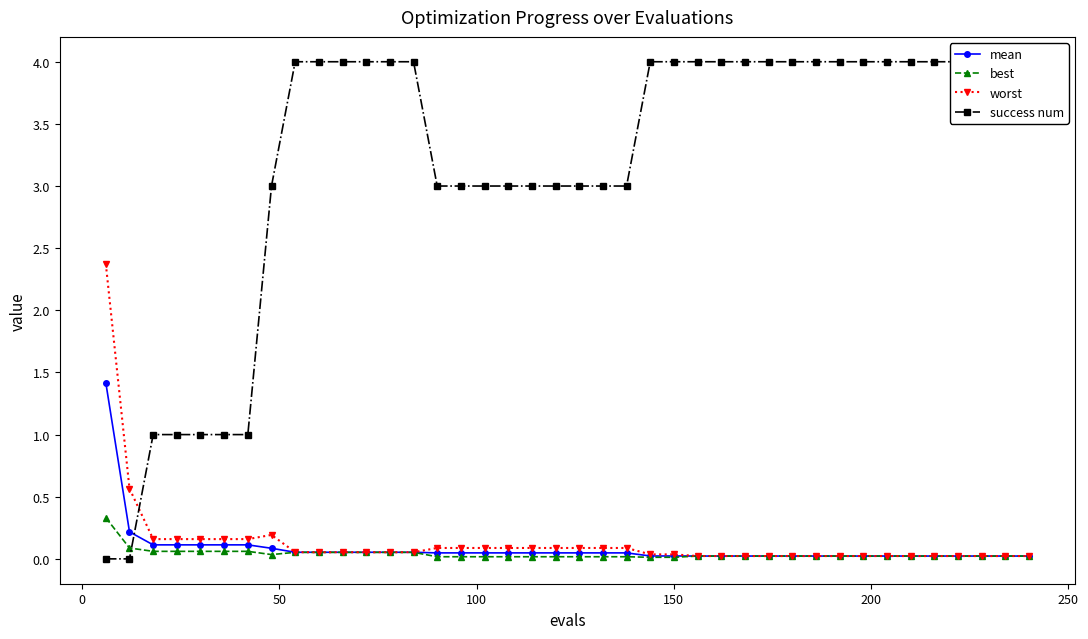

True or false: best and mean intersect in this chart.

False